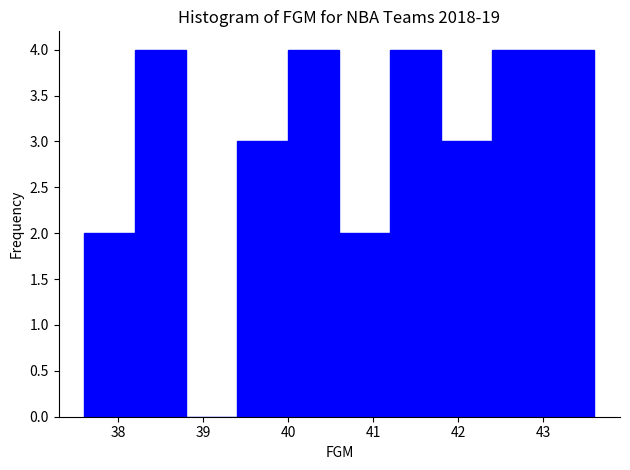

Reading left to right, transcribe this chart: for each bar, give the range it covers on the x-axis and its height. The values are not printed on the chart, so give them approximately, as read against the axis.

37.6 to 38.2: 2
38.2 to 38.8: 4
38.8 to 39.4: 0
39.4 to 40.0: 3
40.0 to 40.6: 4
40.6 to 41.2: 2
41.2 to 41.8: 4
41.8 to 42.4: 3
42.4 to 43.0: 4
43.0 to 43.6: 4